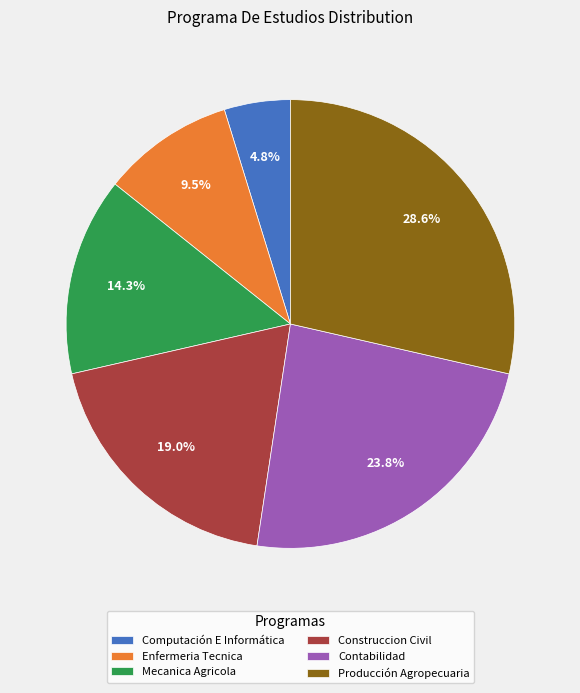

To the nearest percent, what is the average slice percentage?

17%